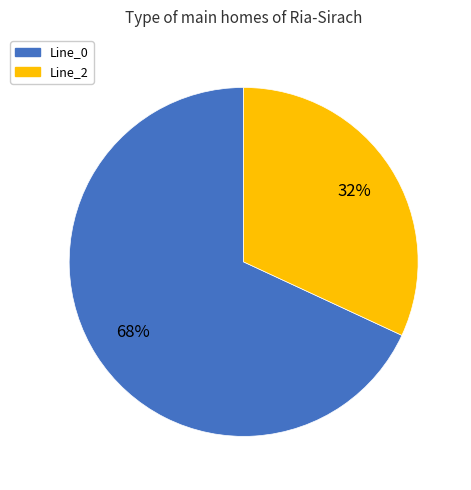

To the nearest percent, what is the difference between the largest and smallest slice percentages?

36%